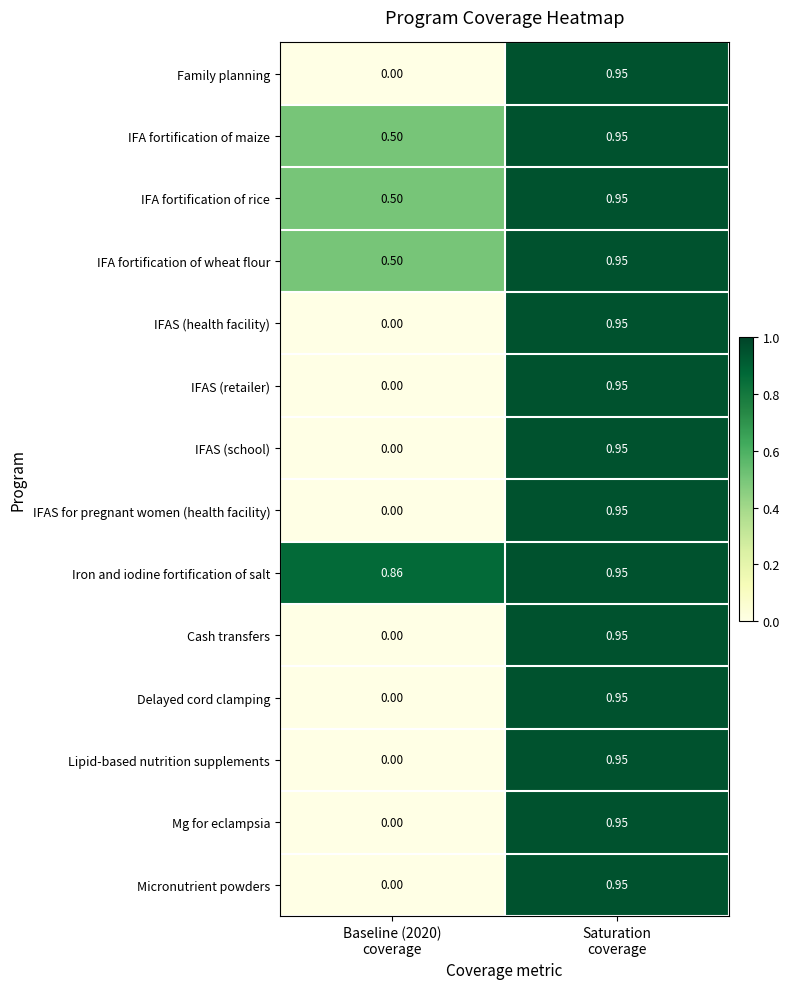

Which series has the largest total across all categories?

Iron and iodine fortification of salt